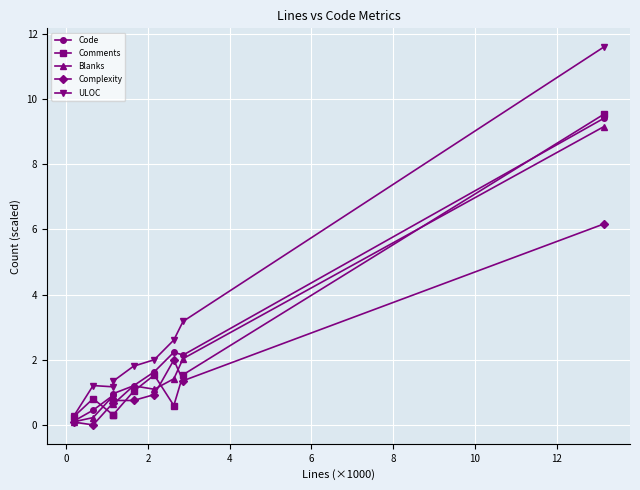

Does the chart display data point markers on the line(s)?

Yes